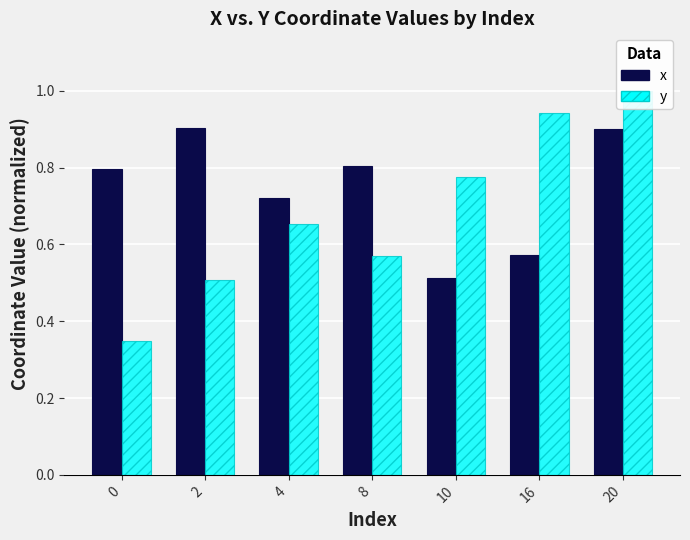

At 10, list the series in order from smallest to largest.

x, y